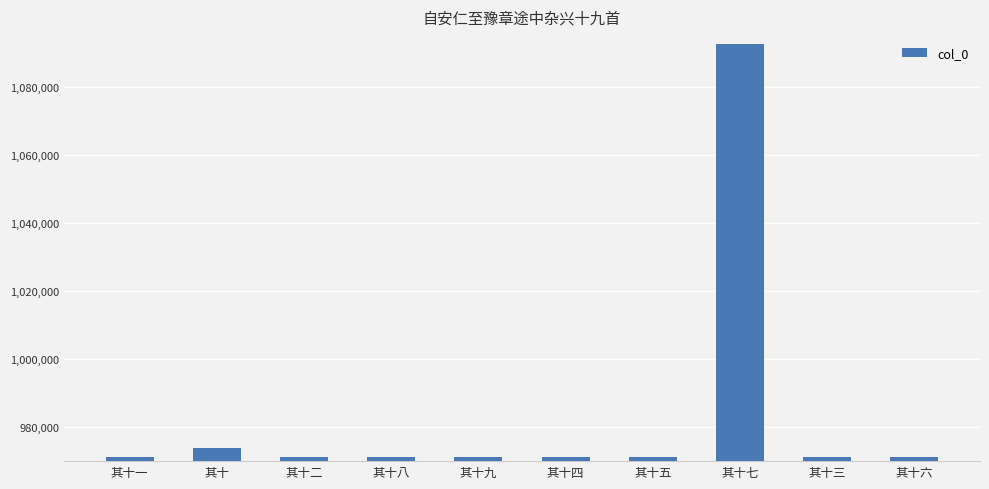

Approximately how many times larger is the value at 其十二 compared to 其十七?

0.9